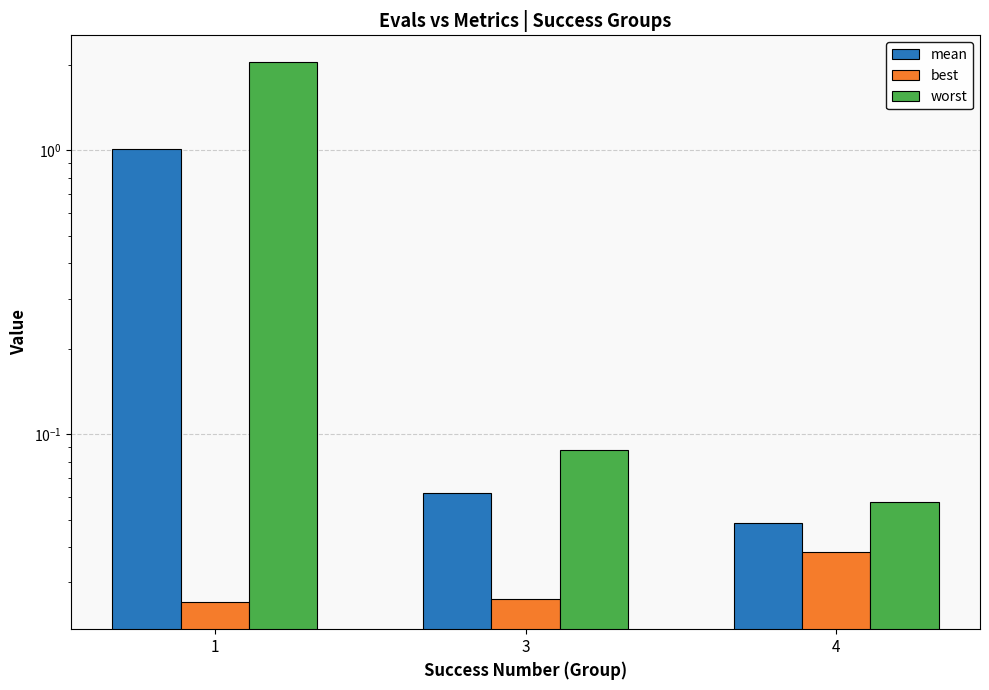

At which category is the sum across all series the highest?

1